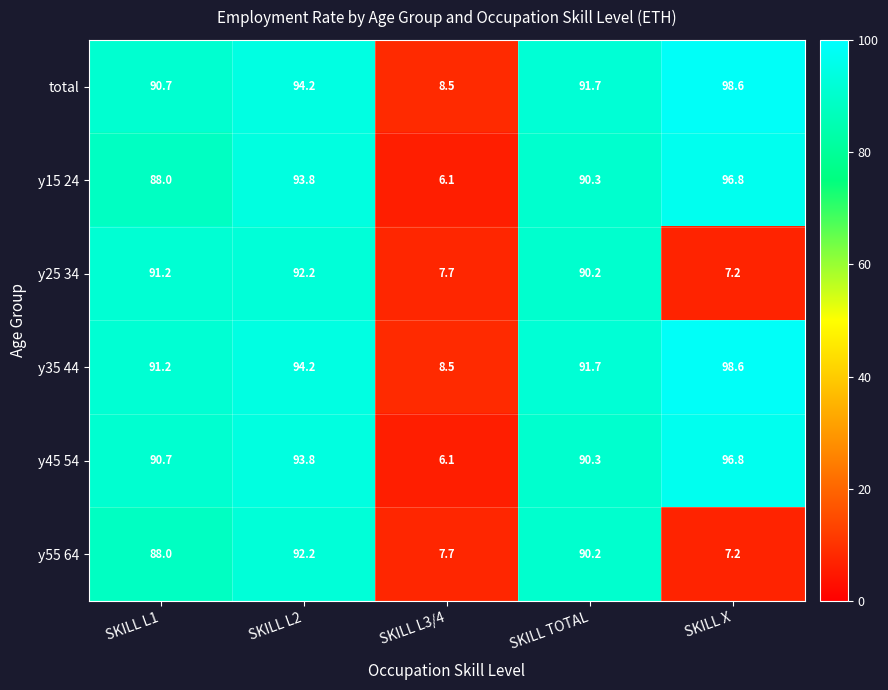

How many data points in y35 44 are above 91?

4